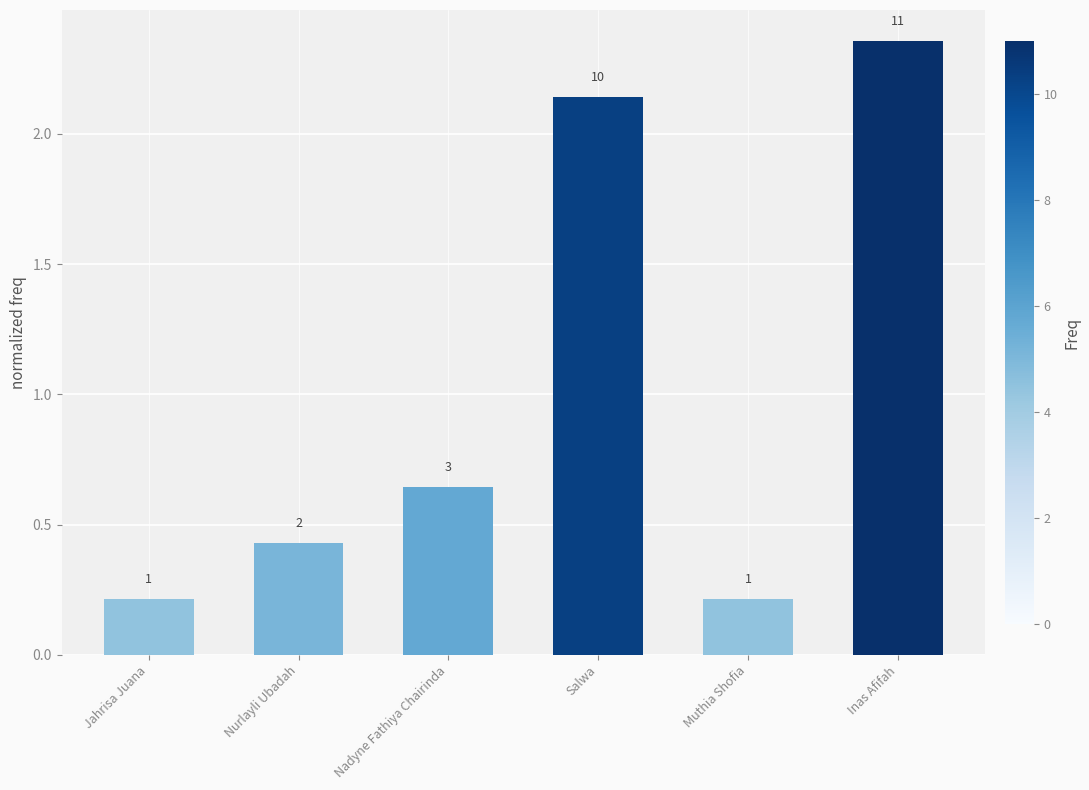

The value at Jahrisa Juana is 0.2. True or false?

True